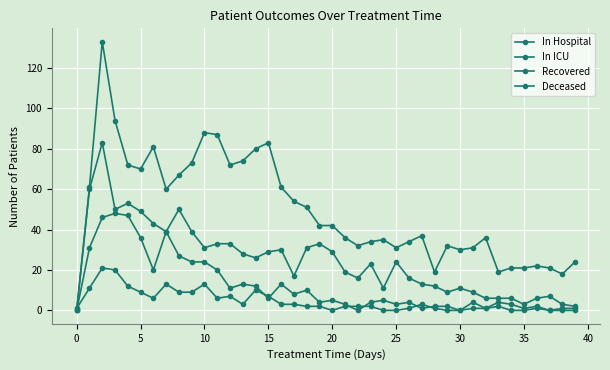

How many lines are shown in the chart?

4